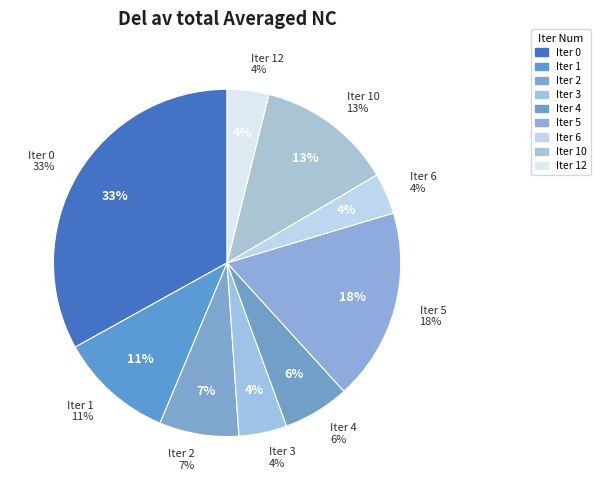

To the nearest percent, what is the difference between the 4 and 10 slice percentages?

7%